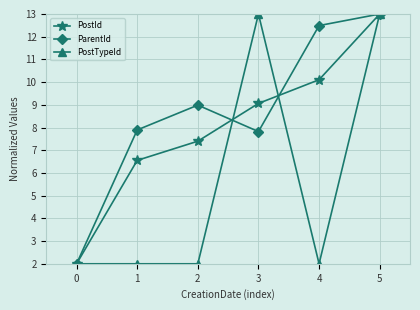

True or false: PostTypeId has more than 2 interior local peaks.

False